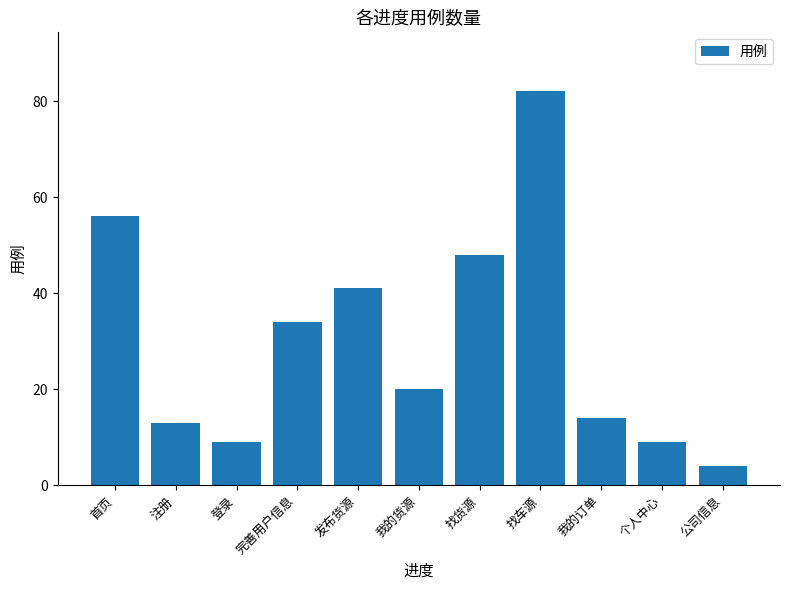

Reading left to right, list all the values displayed in this chart.

首页=56	注册=13	登录=9	完善用户信息=34	发布货源=41	我的货源=20	找货源=48	找车源=82	我的订单=14	个人中心=9	公司信息=4